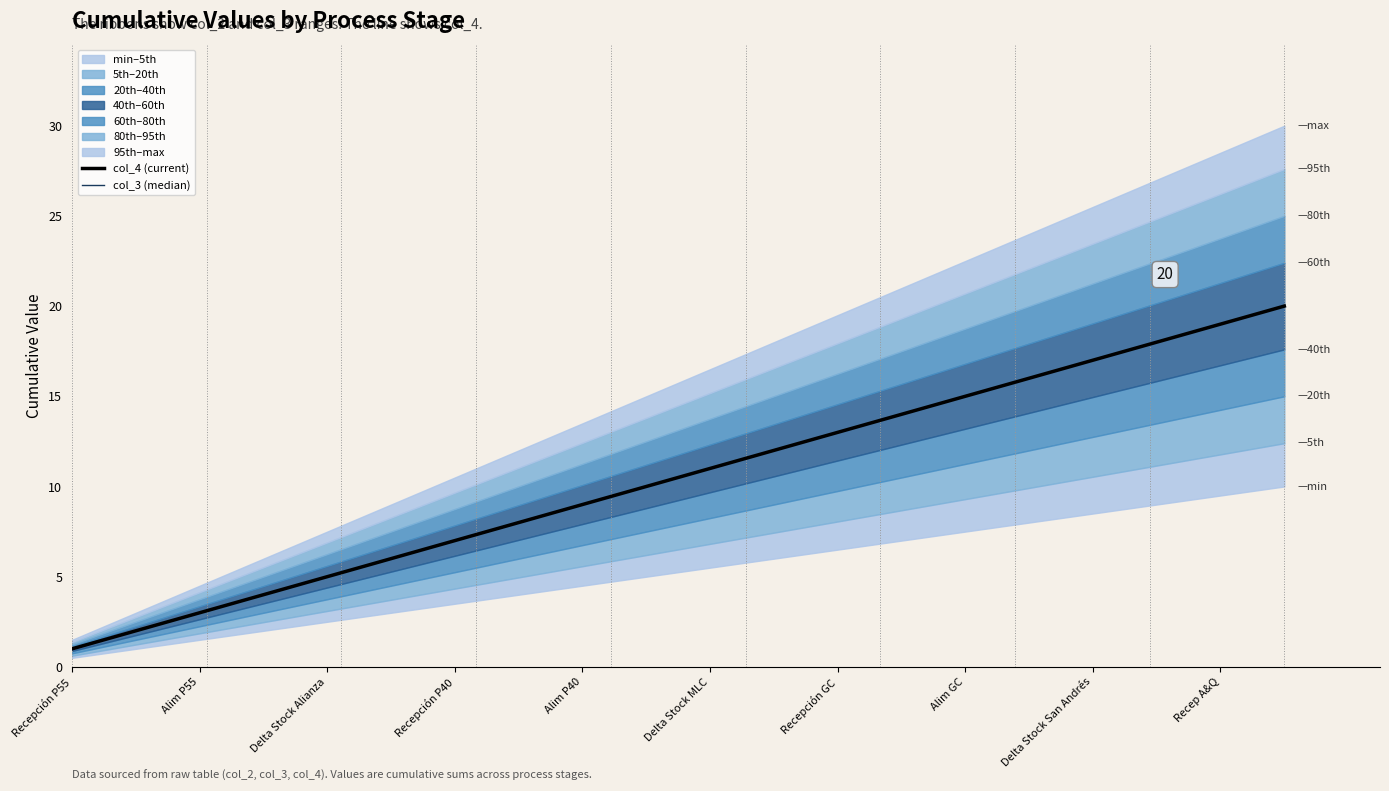

How many lines are shown in the chart?

2